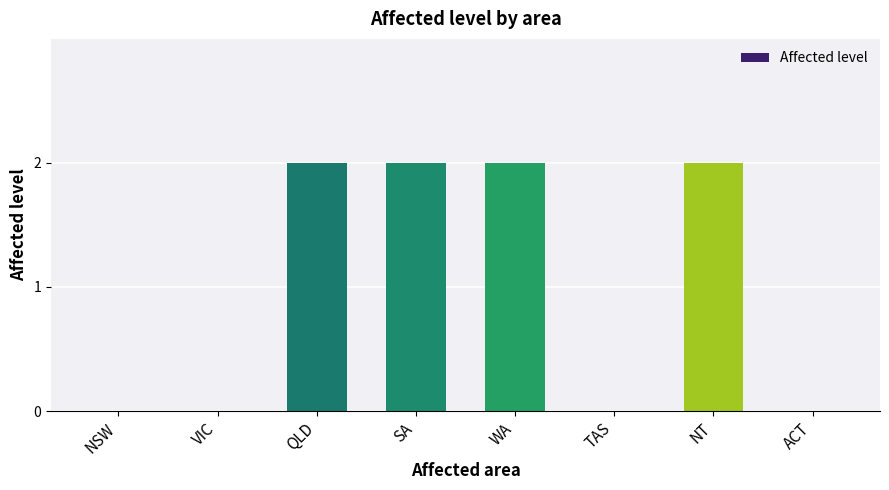

What is the sum of the values at SA and NT?

4